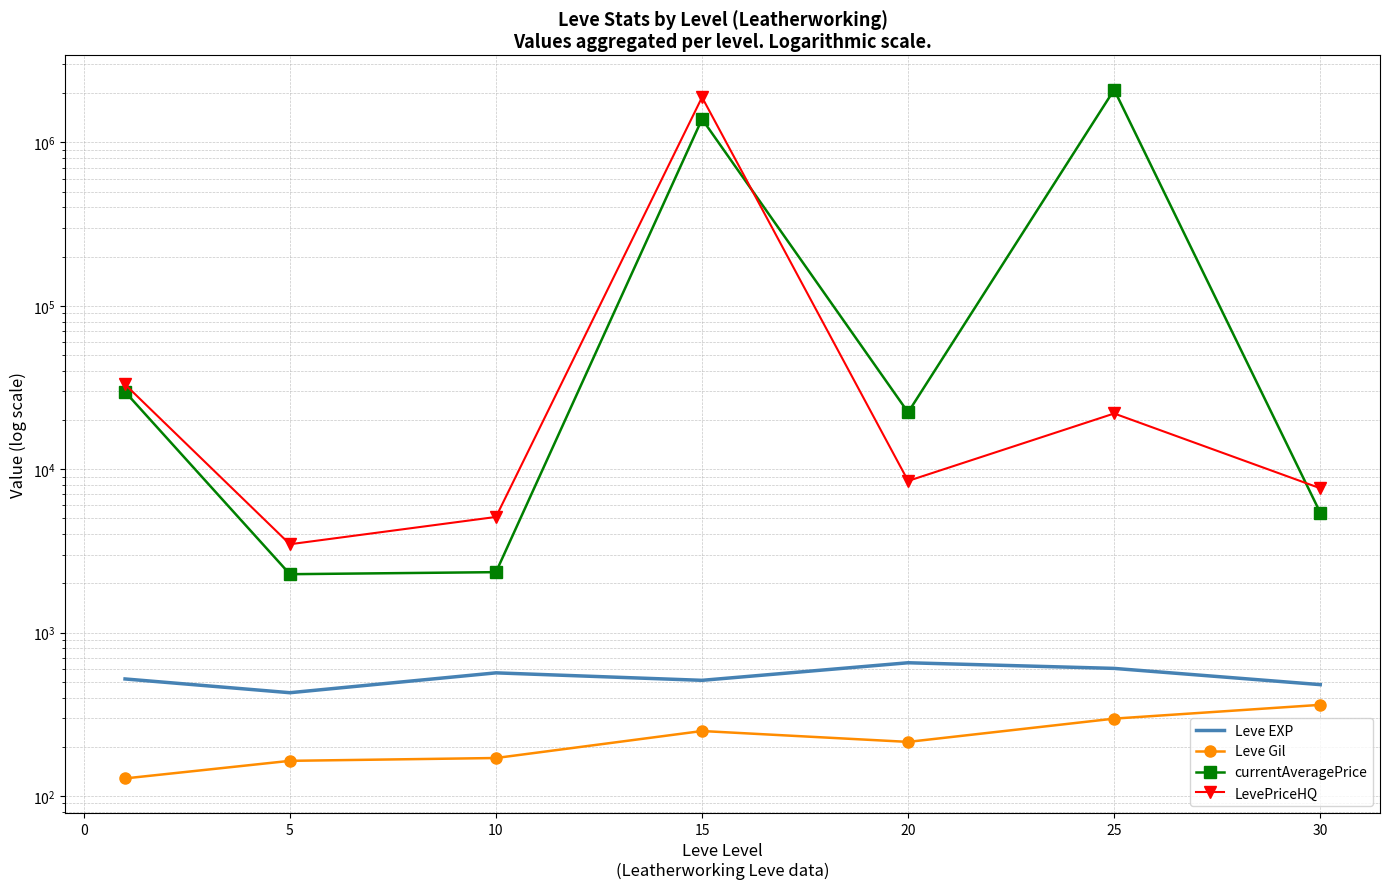

True or false: Leve Gil and LevePriceHQ cross at least once.

False